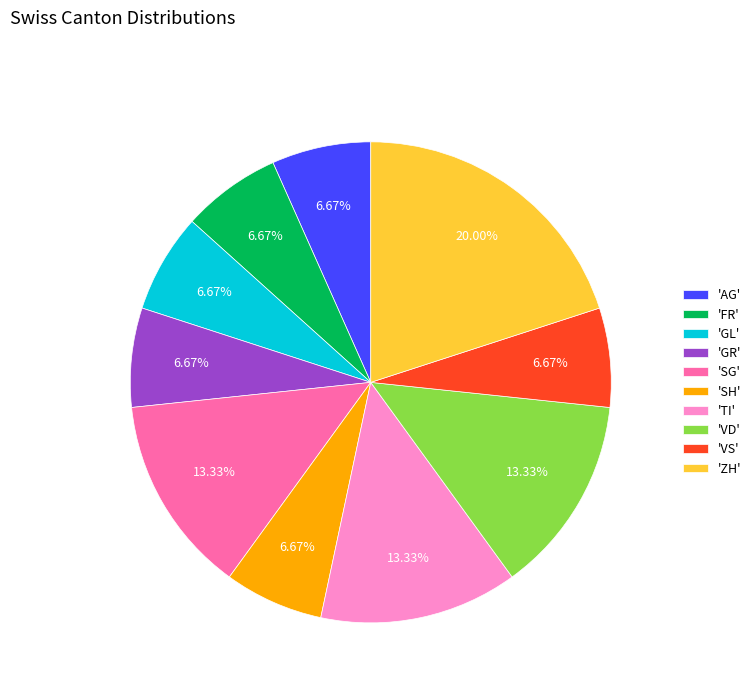

Approximately how many times larger is the value at 'FR' compared to 'VD'?

0.5